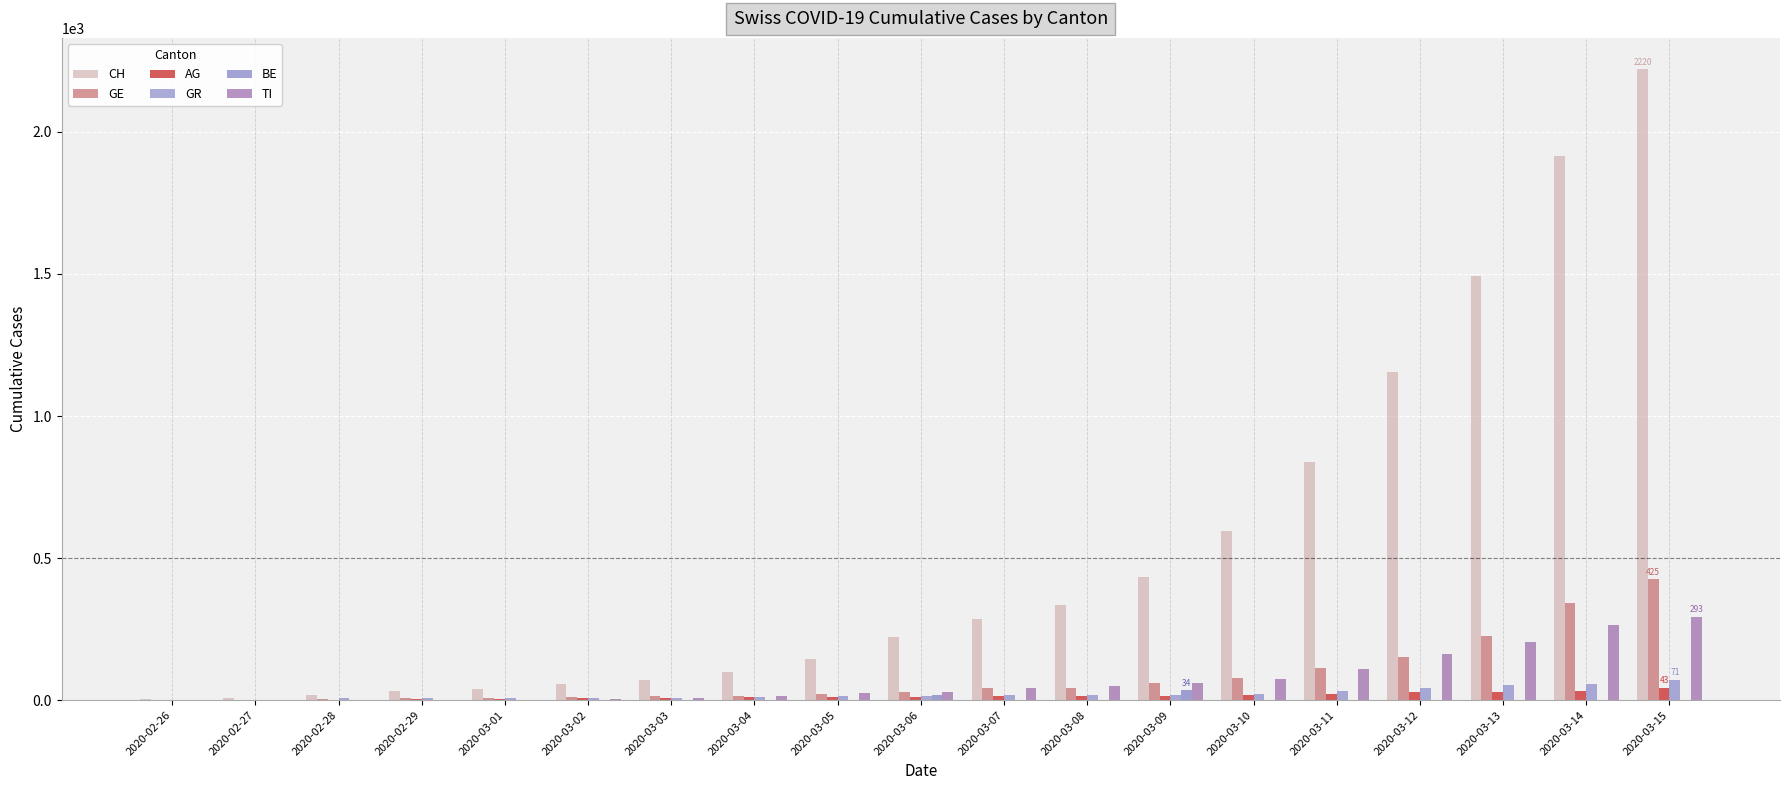

How many groups of bars are there?

19